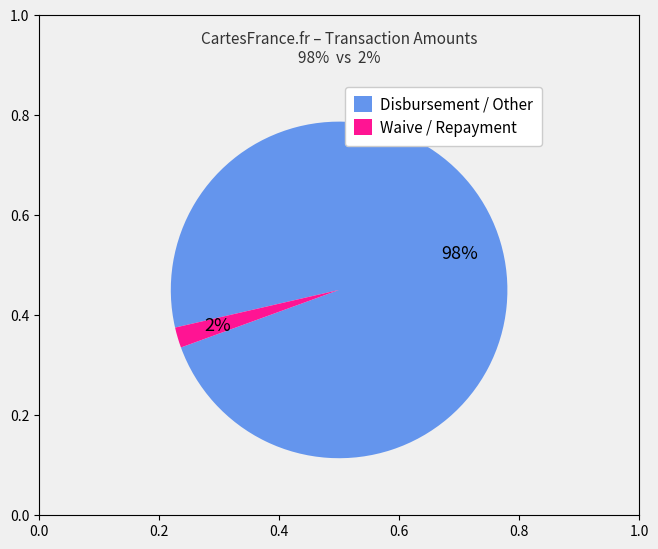

Between Waive / Repayment and Disbursement / Other, which is larger?

Disbursement / Other